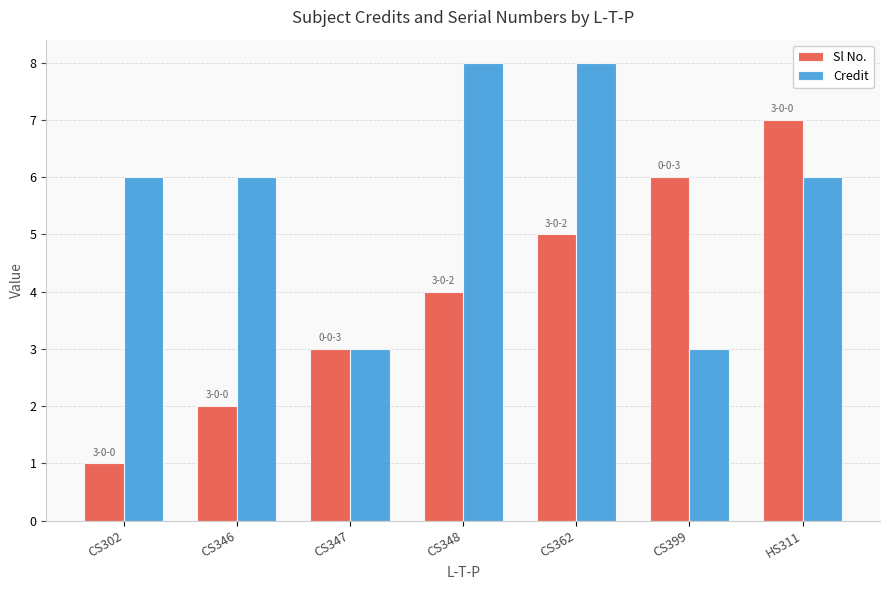

Which series has the widest spread of values?

Sl No.